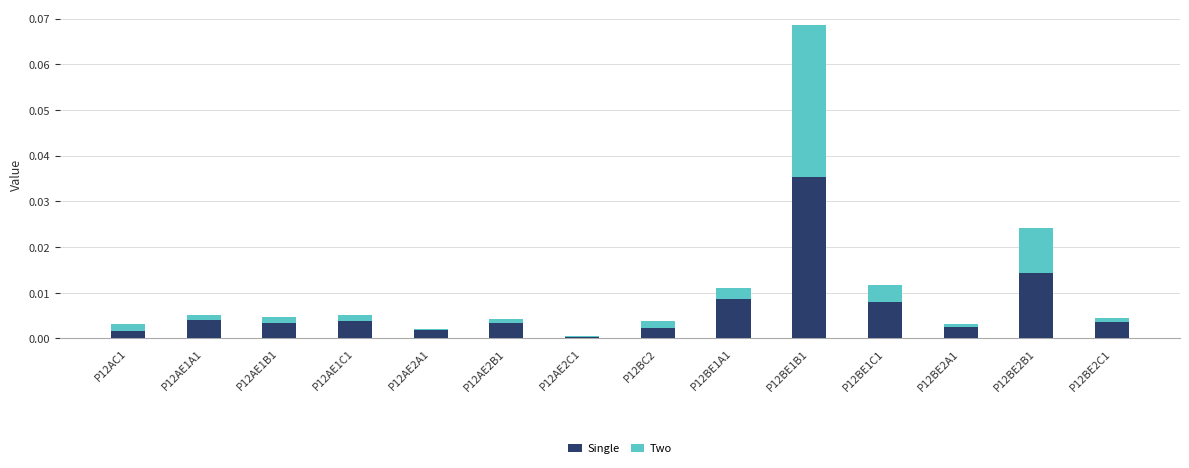

At which category is the sum across all series the highest?

P12BE1B1